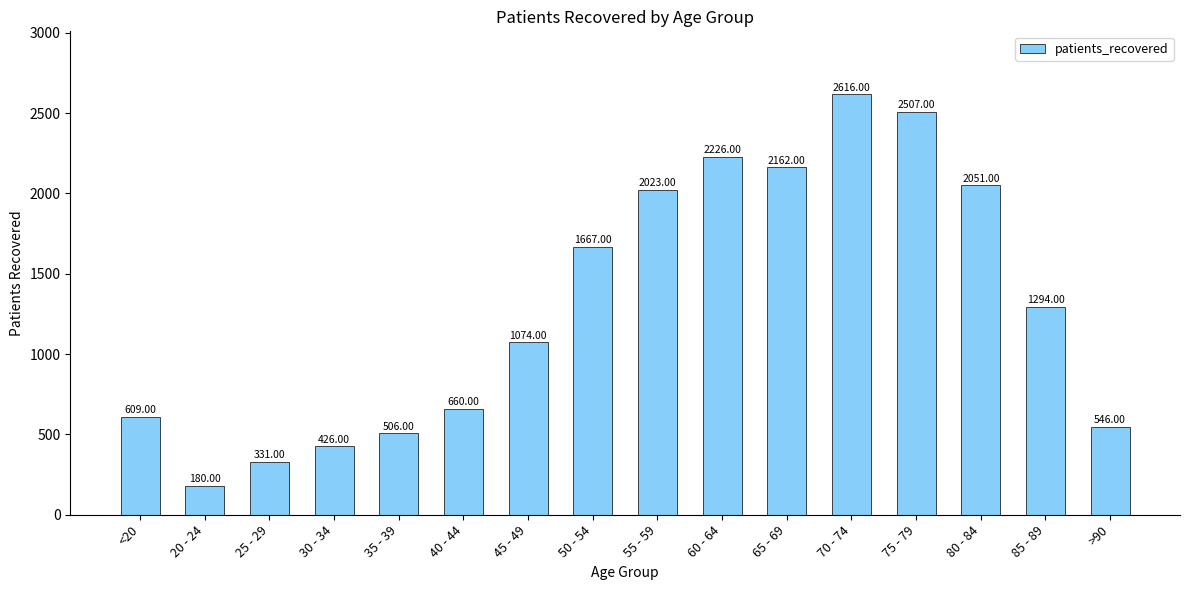

Are the bars horizontal?

No